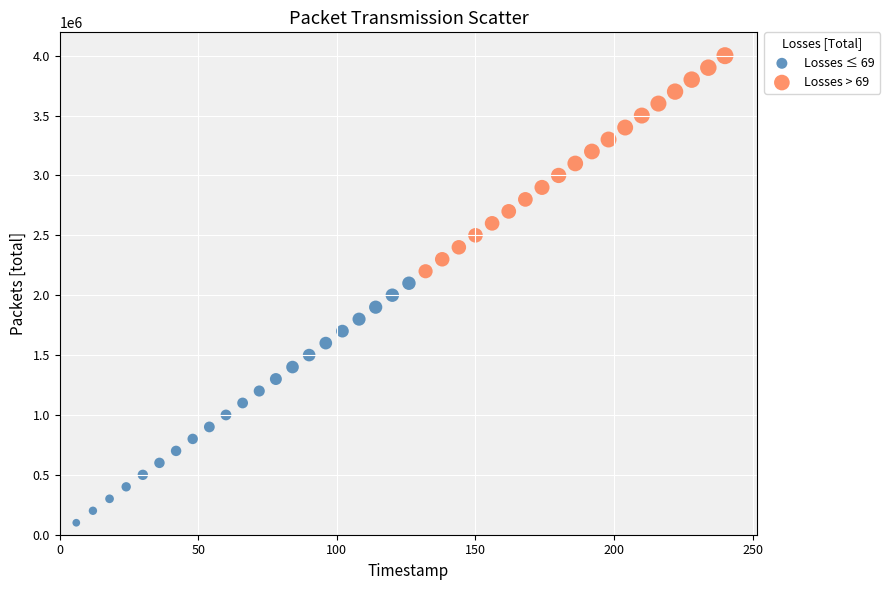

What are all the series names shown in the legend?

Losses ≤ 69, Losses > 69